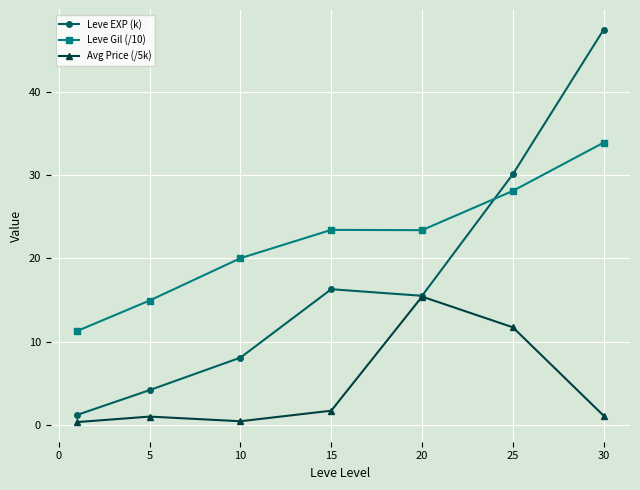

What is the minimum value shown in the chart?

0.3